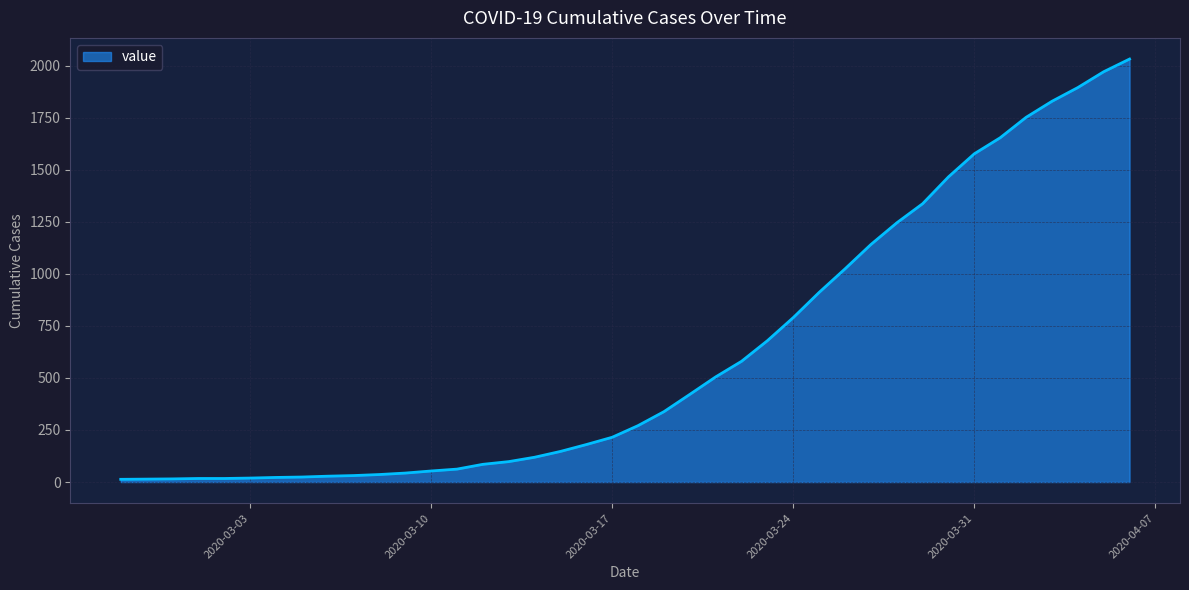

What is the difference between the maximum and minimum values?

2019